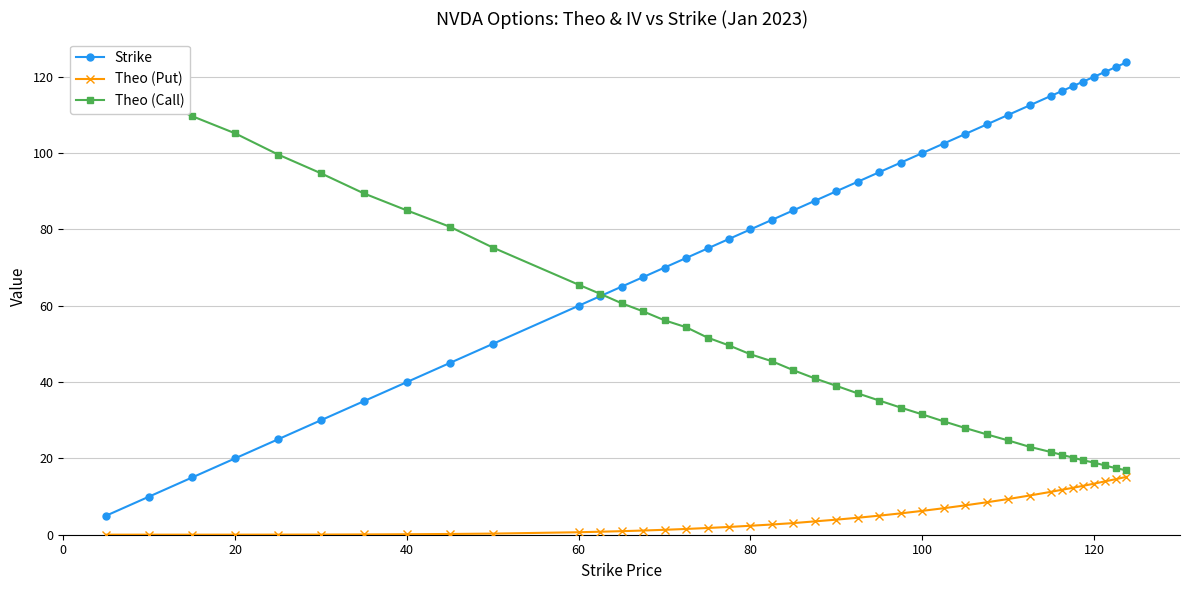

True or false: Theo (Put) and Strike cross at least once.

False